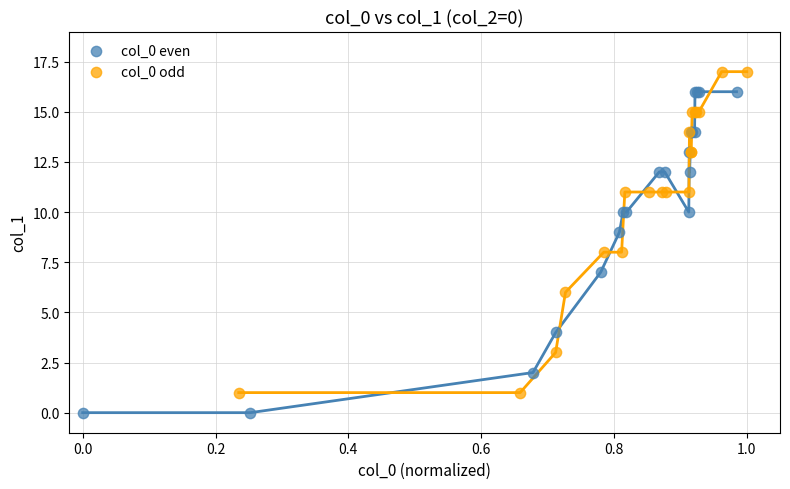

Which series reaches the minimum Y coordinate?

col_0 even